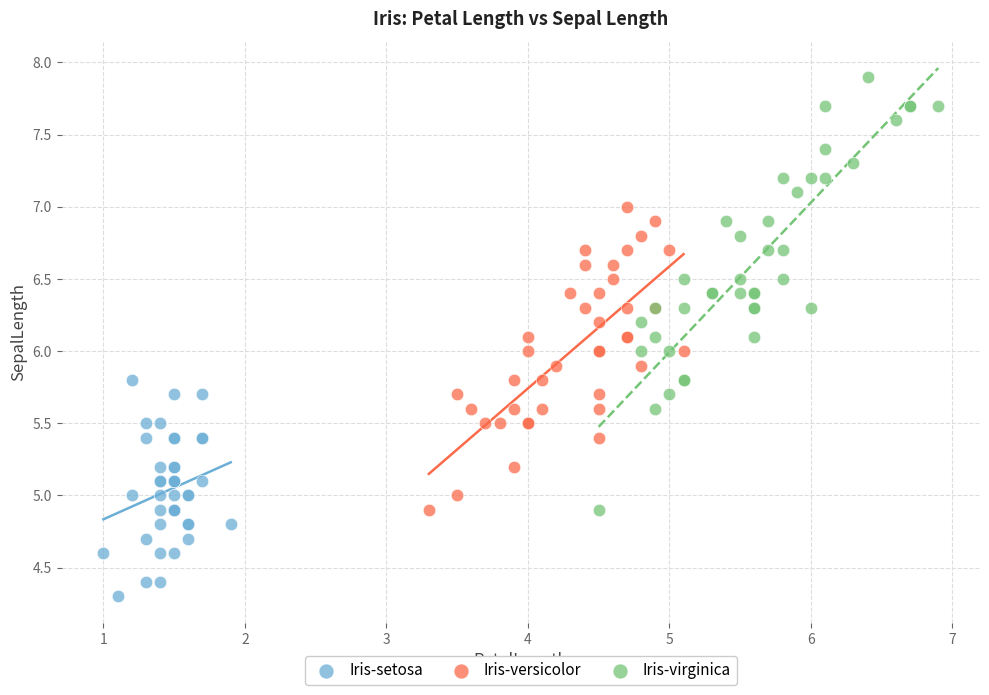

Which series reaches the maximum Y coordinate?

Iris-virginica